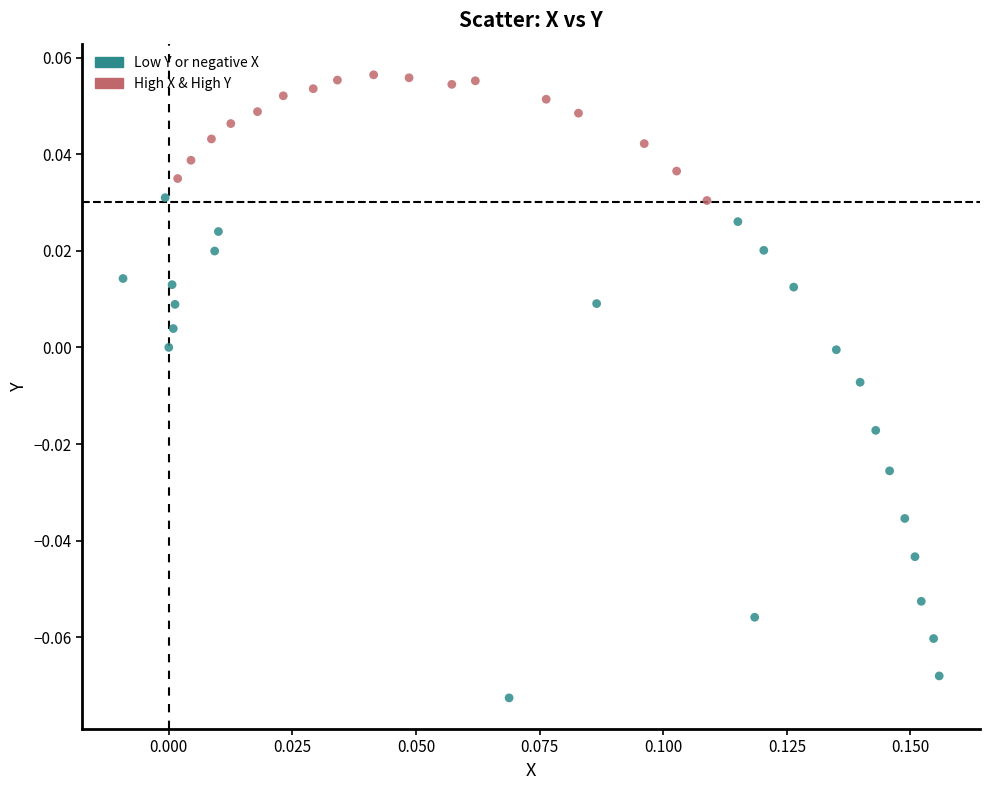

How many points are shown in the scatter plot?

40